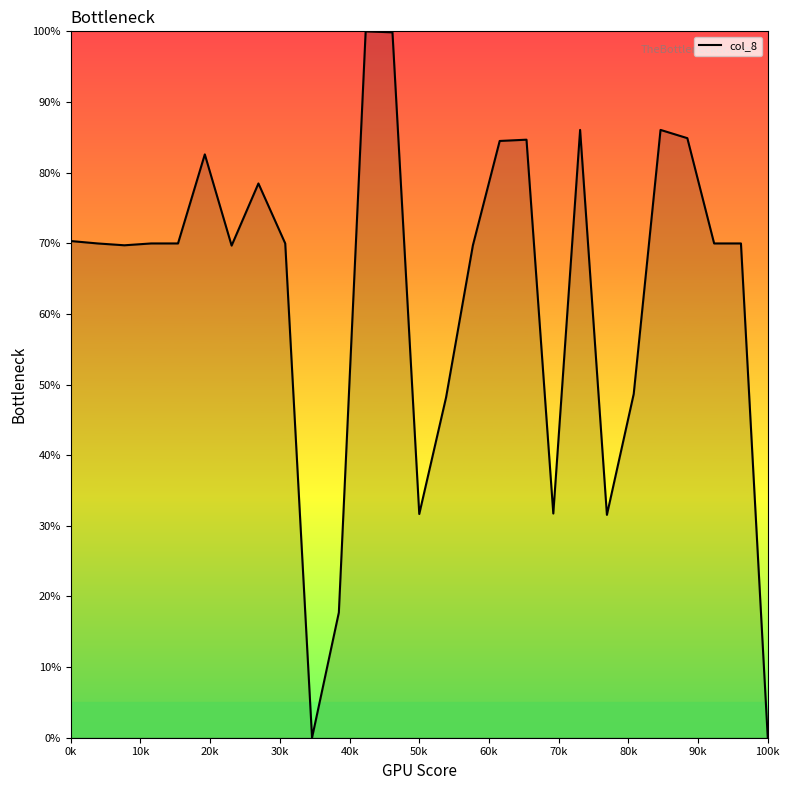

What is the difference between the maximum and minimum values?

100.0